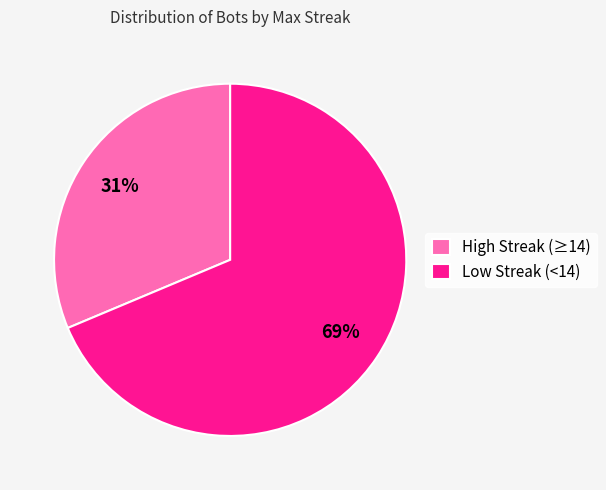

What percentage is the High Streak (≥14) slice, to the nearest percent?

31%